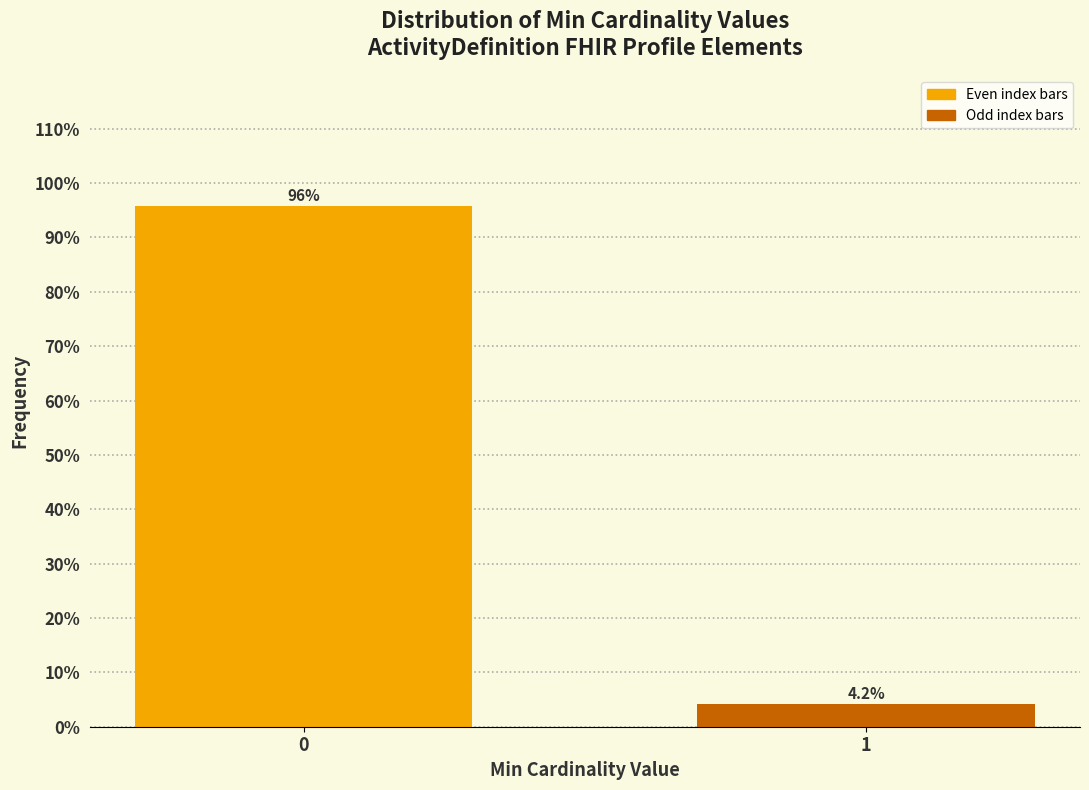

Reading left to right, list all the values displayed in this chart.

0=95.8	1=4.2